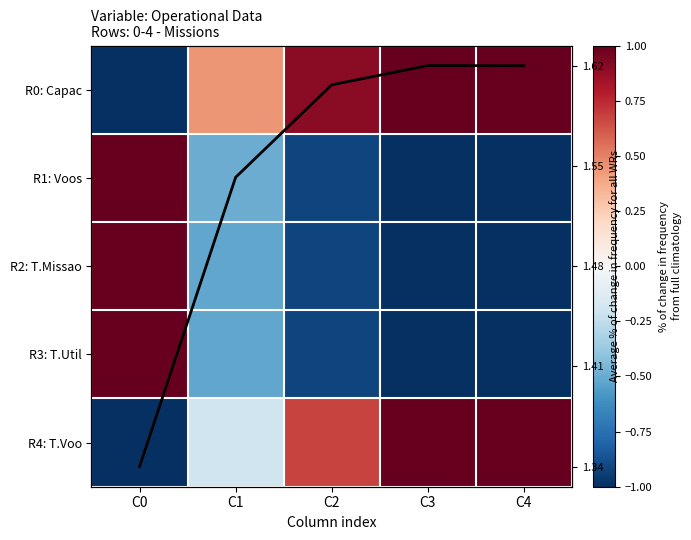

Which category has the lowest value in the R1: Voos series?

C3